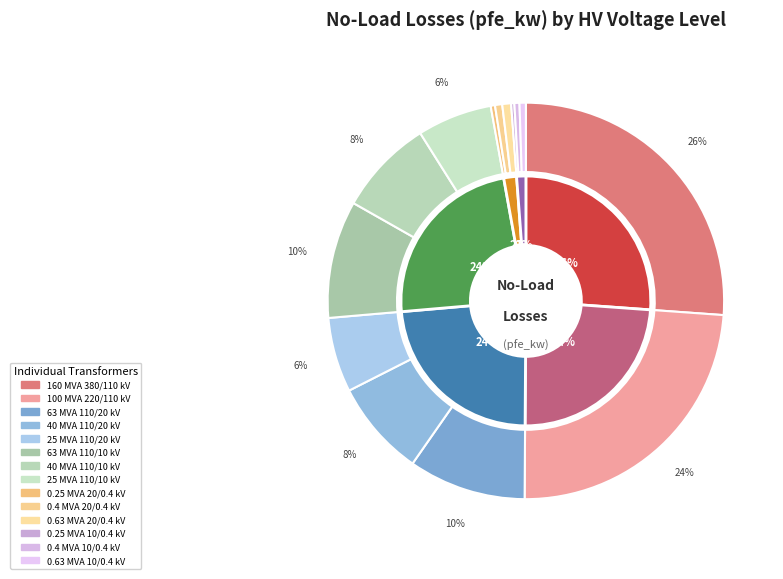

What is the largest slice in the pie chart?

380